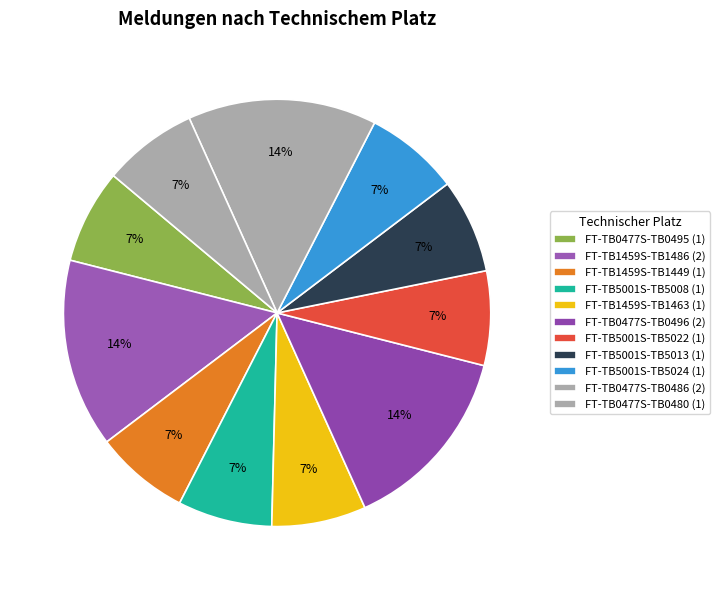

Count the number of slices in the pie.

11